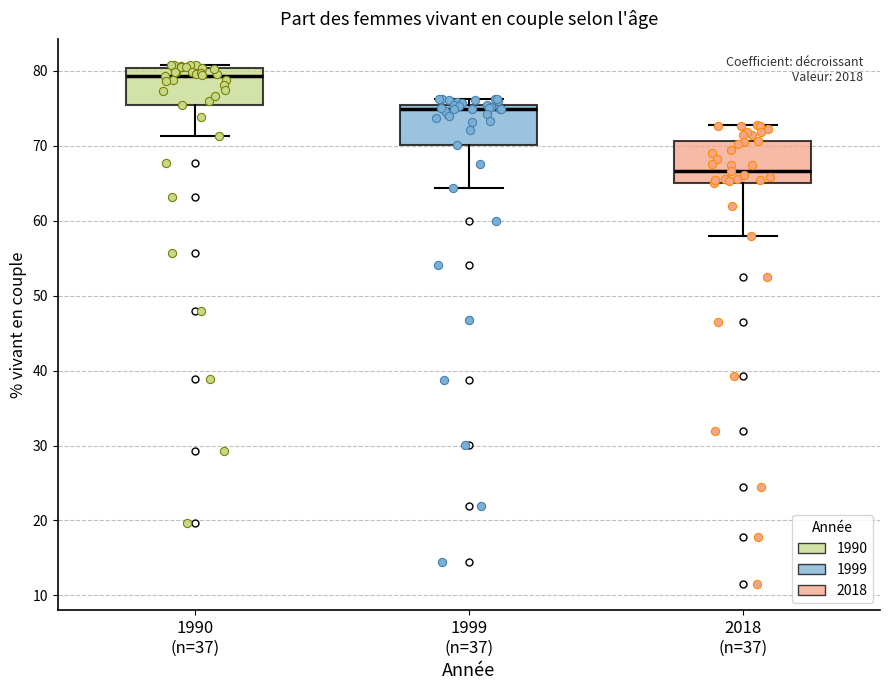

Reading left to right, transcribe this box plot: for each box, give where its median line is, the range the box spans, and where its two whiskers end, as read against the y-axis. The values are not printed on the chart, so give them approximately, as read against the axis.

1990 (n=37): median 79, box 75 to 80, whiskers 71 to 81
1999 (n=37): median 75 (just below the box's upper edge), box 70 to 75, whiskers 64 to 76
2018 (n=37): median 67, box 65 to 71, whiskers 58 to 73